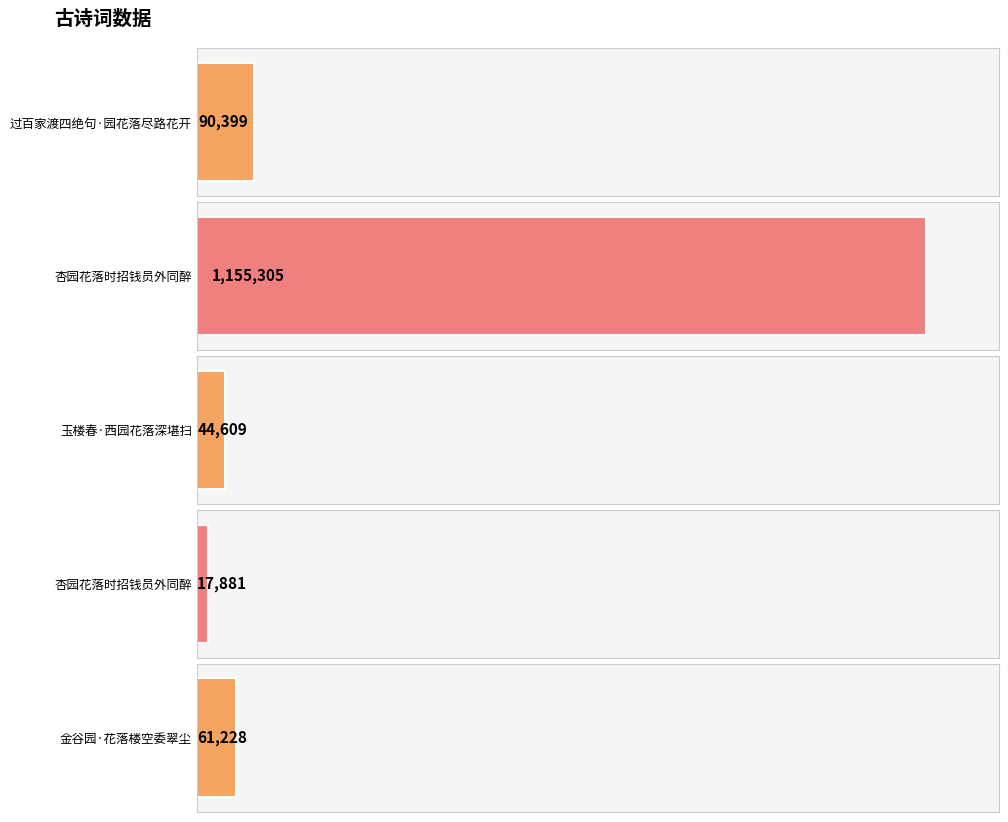

What is the difference between the maximum and minimum values?

1137424